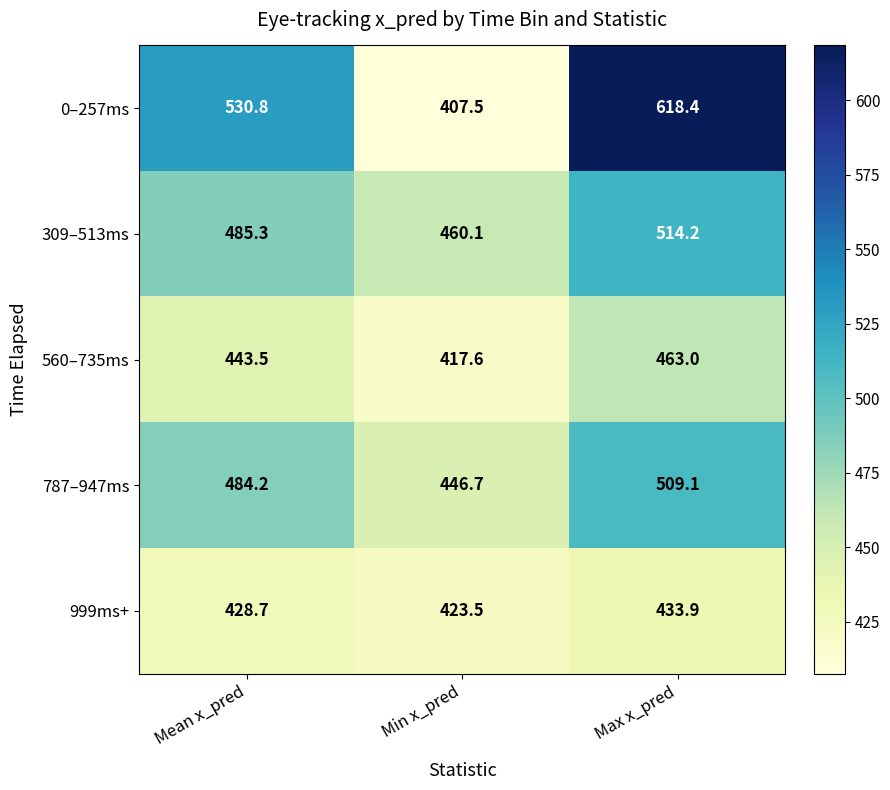

How many data points in 0–257ms are less than 530?

1